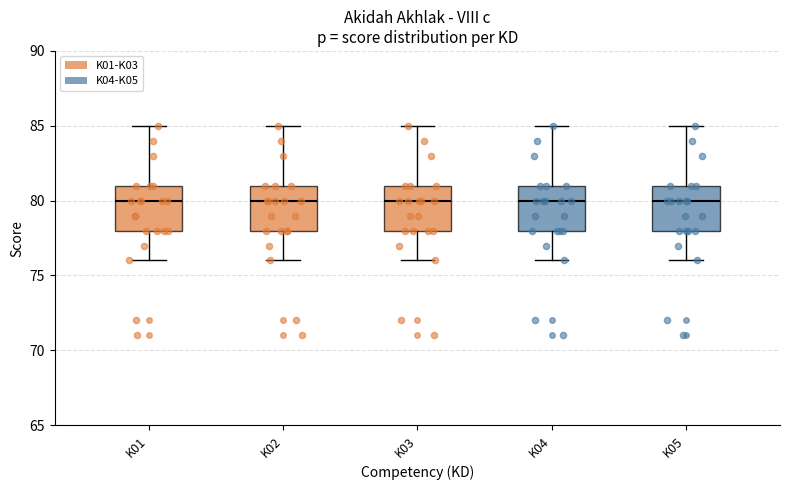

Reading left to right, read every box against the y-axis: the position of its median line, the range the box covers, and the ends of its whiskers. The values are not printed on the chart, so give them approximately, as read against the axis.

K01: median 80, box 78 to 81, whiskers 76 to 85
K02: median 80, box 78 to 81, whiskers 76 to 85
K03: median 80, box 78 to 81, whiskers 76 to 85
K04: median 80, box 78 to 81, whiskers 76 to 85
K05: median 80, box 78 to 81, whiskers 76 to 85